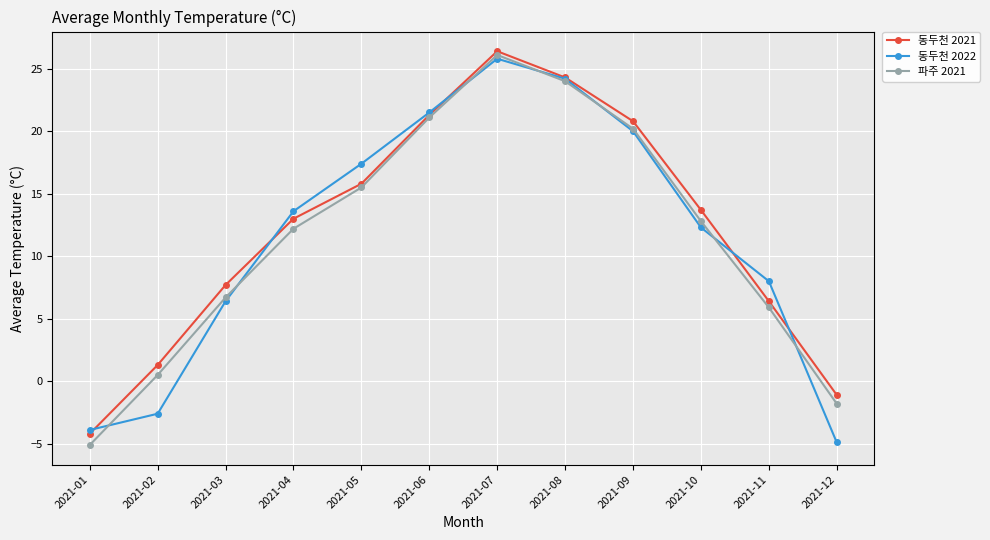

What is the highest value of the 파주 2021 series?

26.1